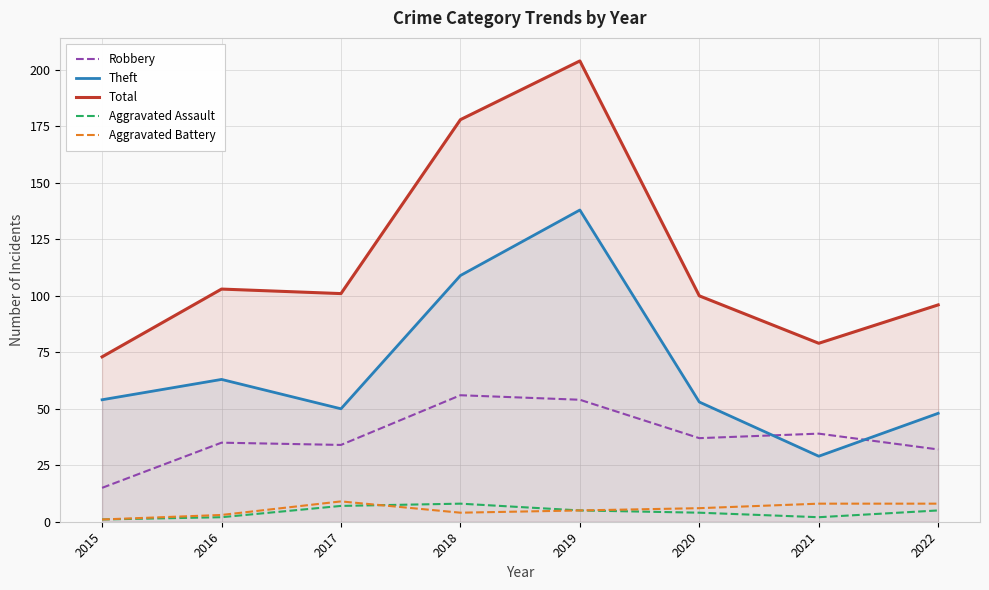

How many interior local peaks does the Total series have?

2